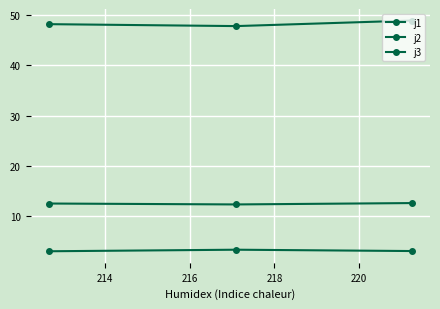

True or false: j3 has a value of 12.6 at 216.

False